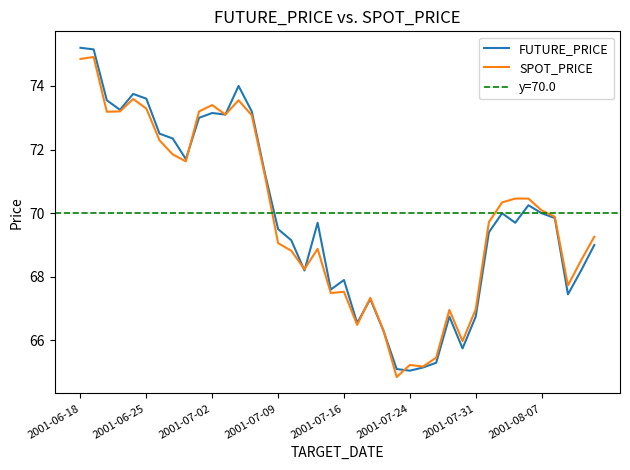

Reading left to right, extract all data points from this chart.

FUTURE_PRICE: 75.2	75.2	73.5	73.2	73.8	73.6	72.5	72.3	71.7	73.0	73.2	73.1	74.0	73.2	71.2	69.5	69.2	68.2	69.7	67.6	67.9	66.5	67.3	66.3	65.1	65.0	65.2	65.3	66.8	65.8	66.8	69.4	70.0	69.7	70.2	70.0	69.8	67.5	68.2	69.0
SPOT_PRICE: 74.8	74.9	73.2	73.2	73.6	73.3	72.3	71.8	71.6	73.2	73.4	73.1	73.5	73.1	71.2	69.1	68.8	68.2	68.9	67.5	67.5	66.5	67.3	66.3	64.8	65.2	65.2	65.5	67.0	66.0	67.0	69.7	70.3	70.5	70.5	70.1	69.9	67.7	68.5	69.3